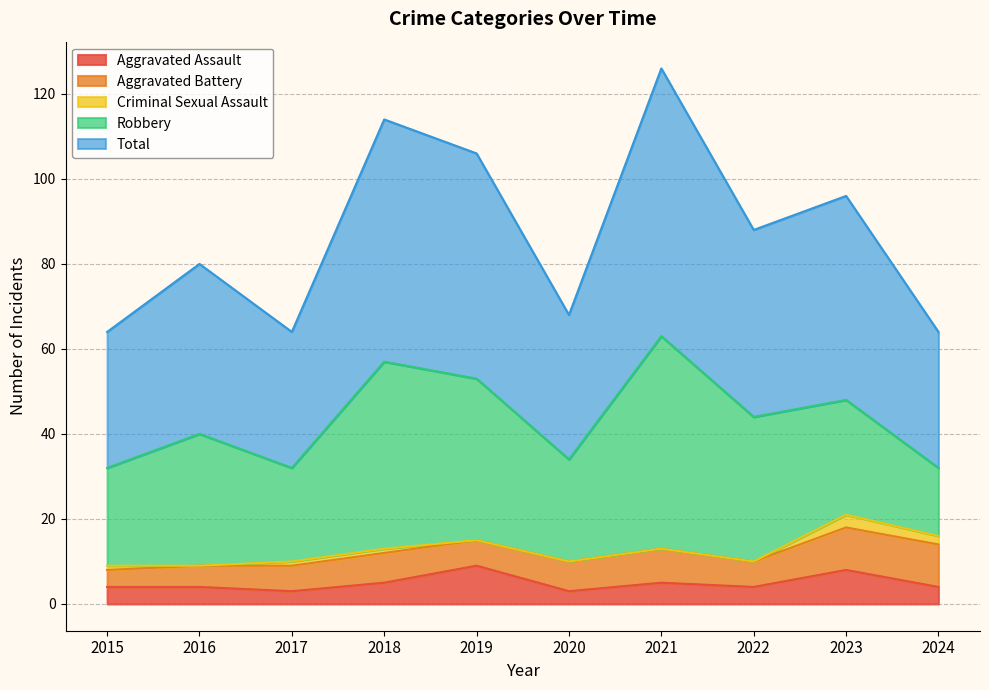

What are all the series names shown in the legend?

Aggravated Assault, Aggravated Battery, Criminal Sexual Assault, Robbery, Total